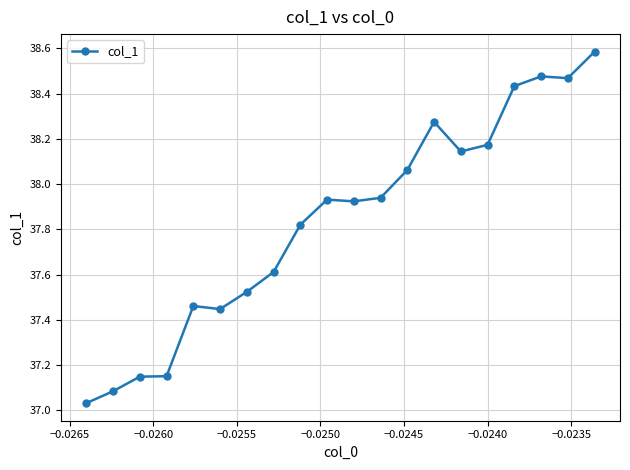

What is the difference between the second highest and minimum values?

1.4